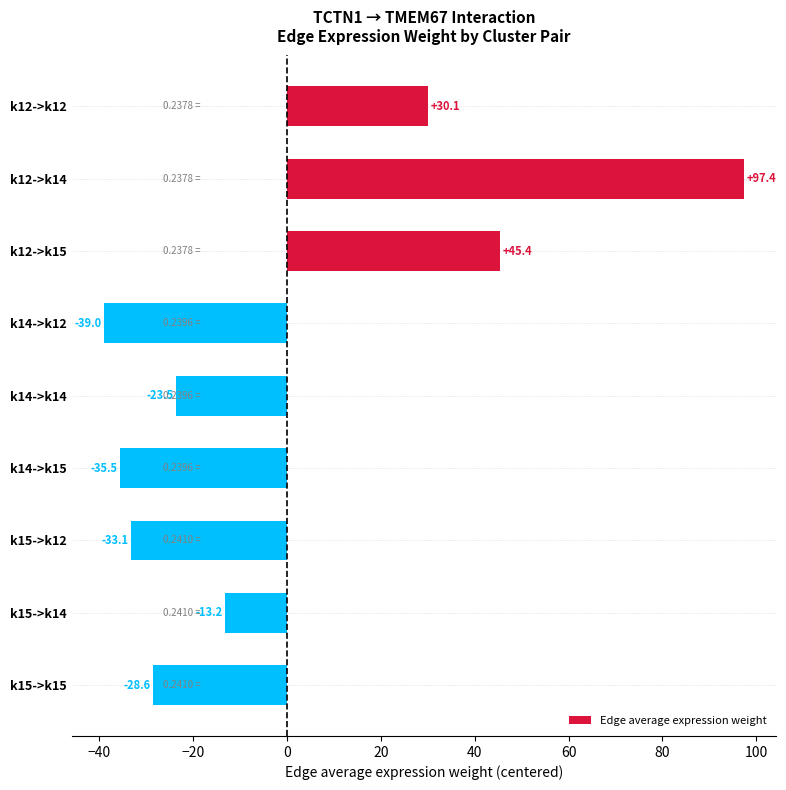

What is the sum of the values at k14->k12 and k14->k15?

-74.5